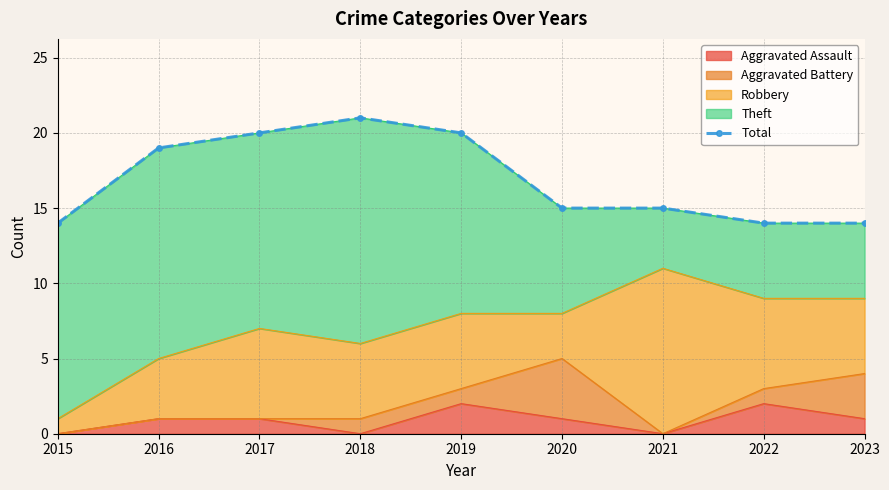

Reading left to right, what are all the values shown in this chart?

2015=14	2016=19	2017=20	2018=21	2019=20	2020=15	2021=15	2022=14	2023=14